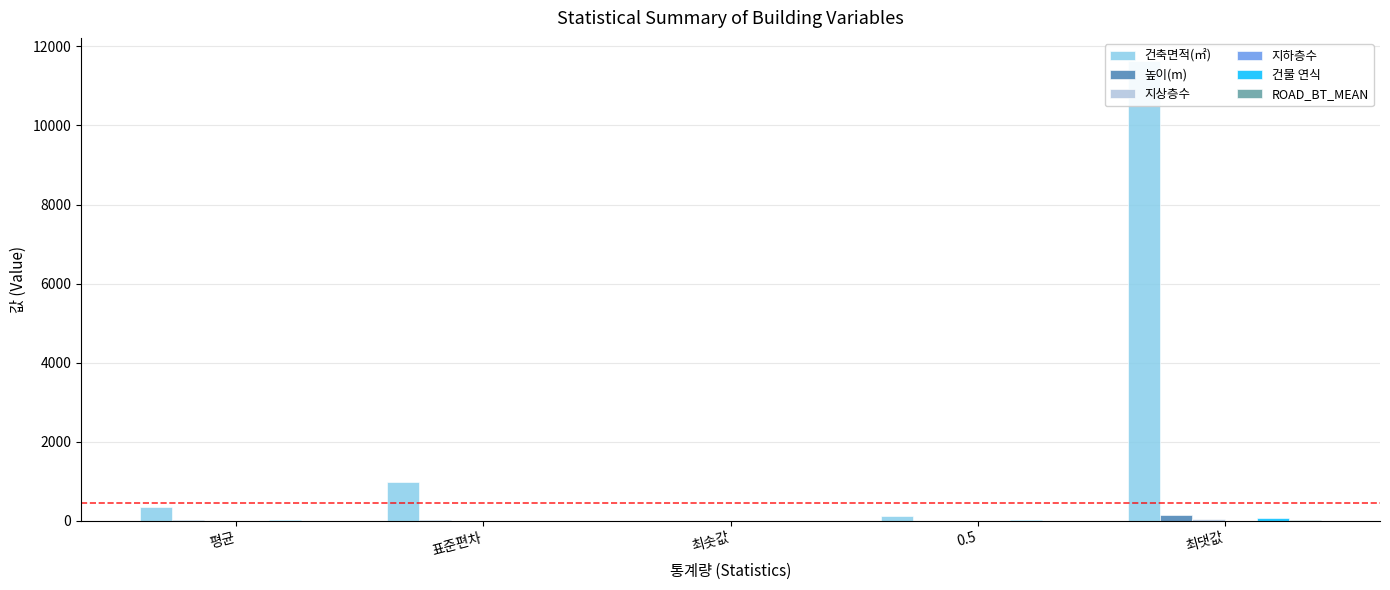

Between 0.5 and 최댓값, which is larger?

최댓값